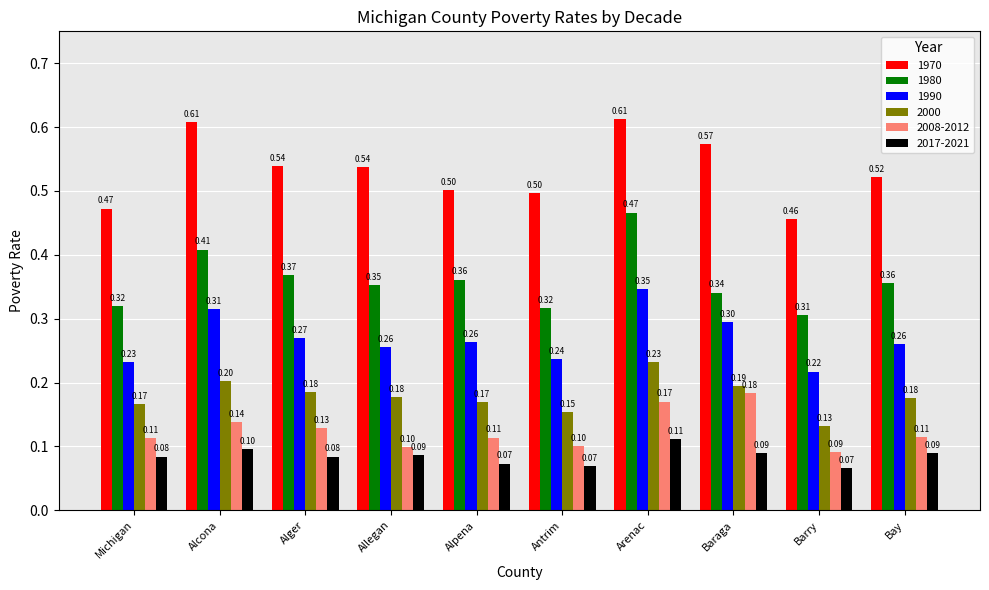

Which series has the largest range (max minus min)?

1980